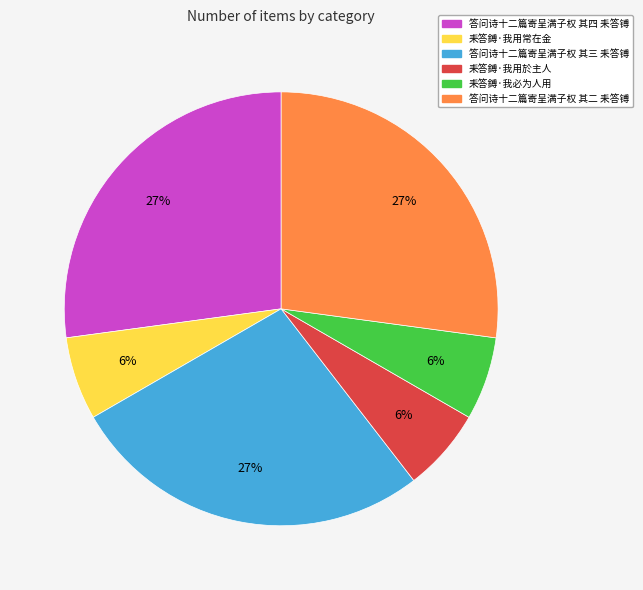

Is there a majority slice in this chart?

No